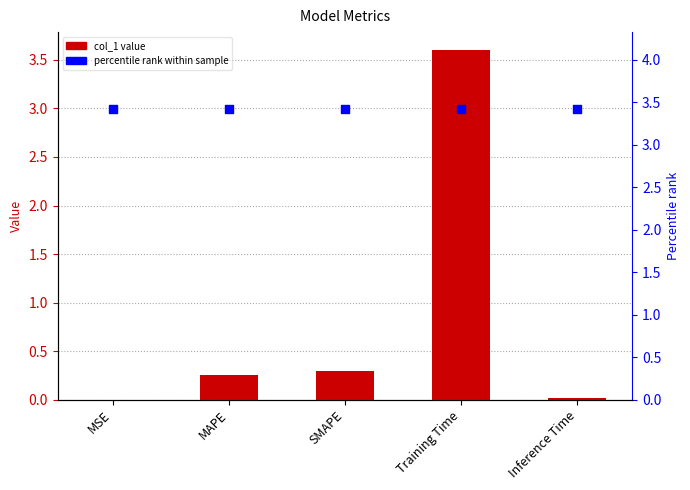

Is the value of col_1 at Inference Time greater than the value of percentile rank at MAPE?

No